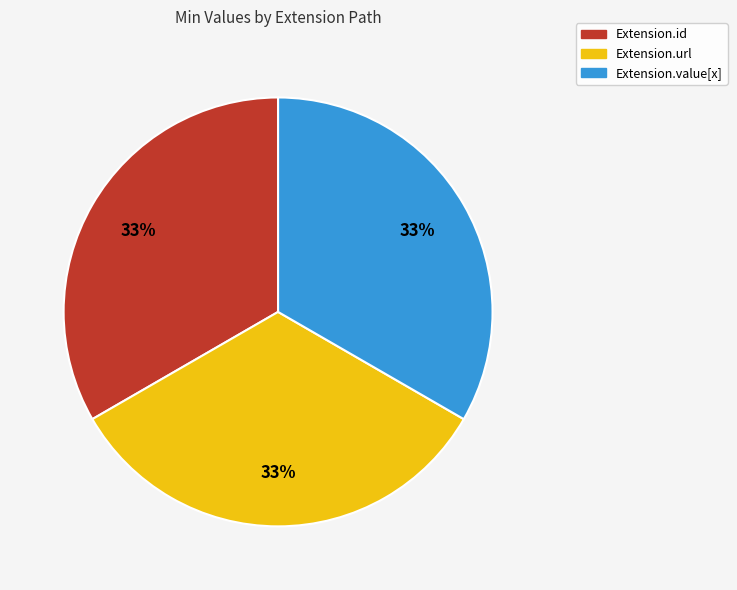

Is there any slice that represents more than half of the pie?

No